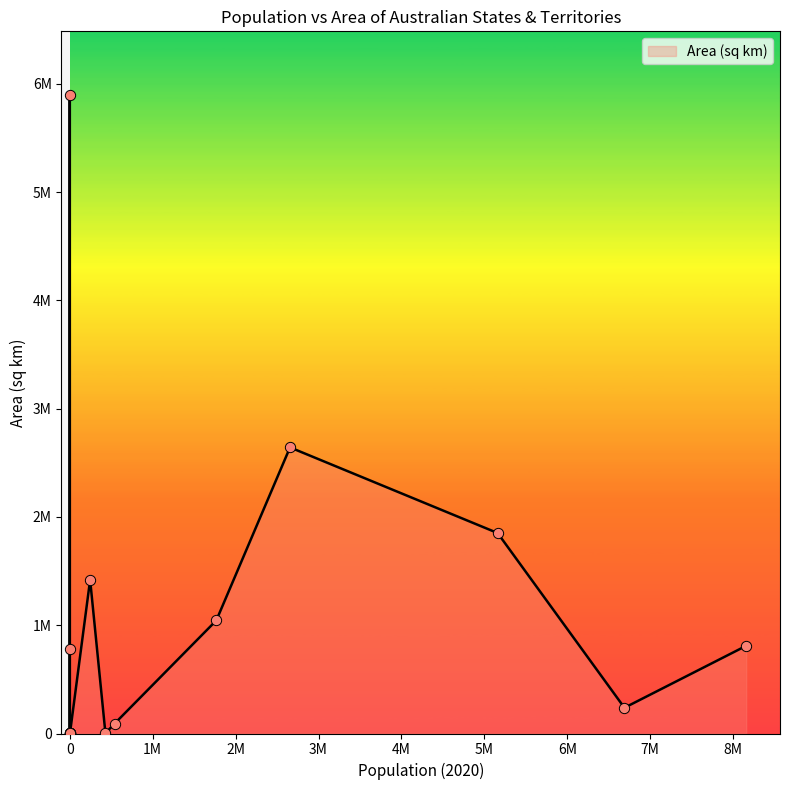

What is the change in value from South Australia to Heard Island and McDonald Islands?

-1043981